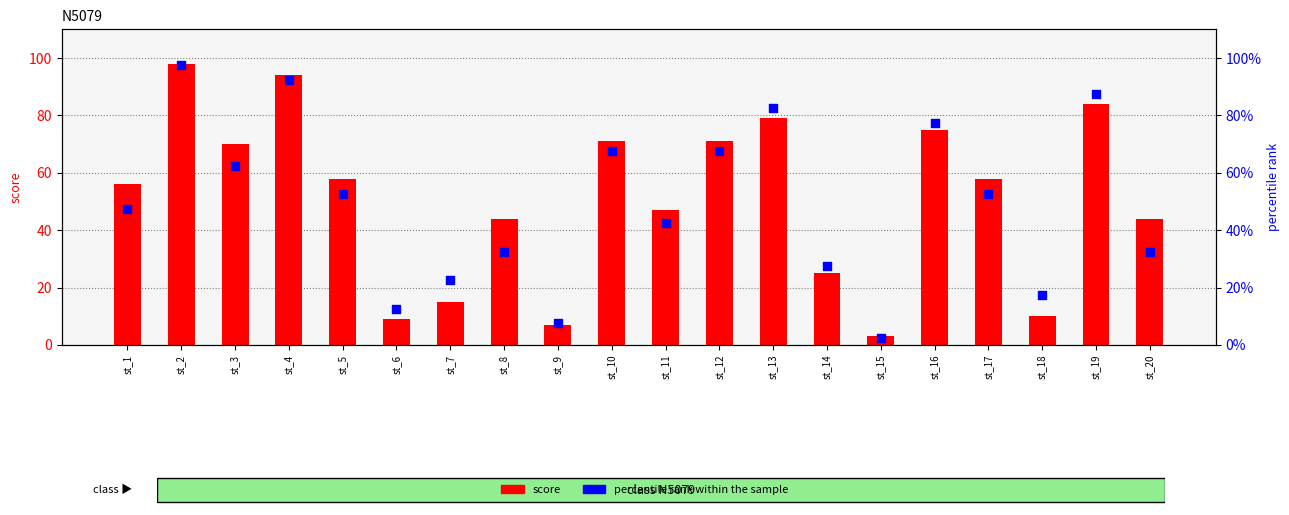

Which series reaches the maximum Y coordinate?

score